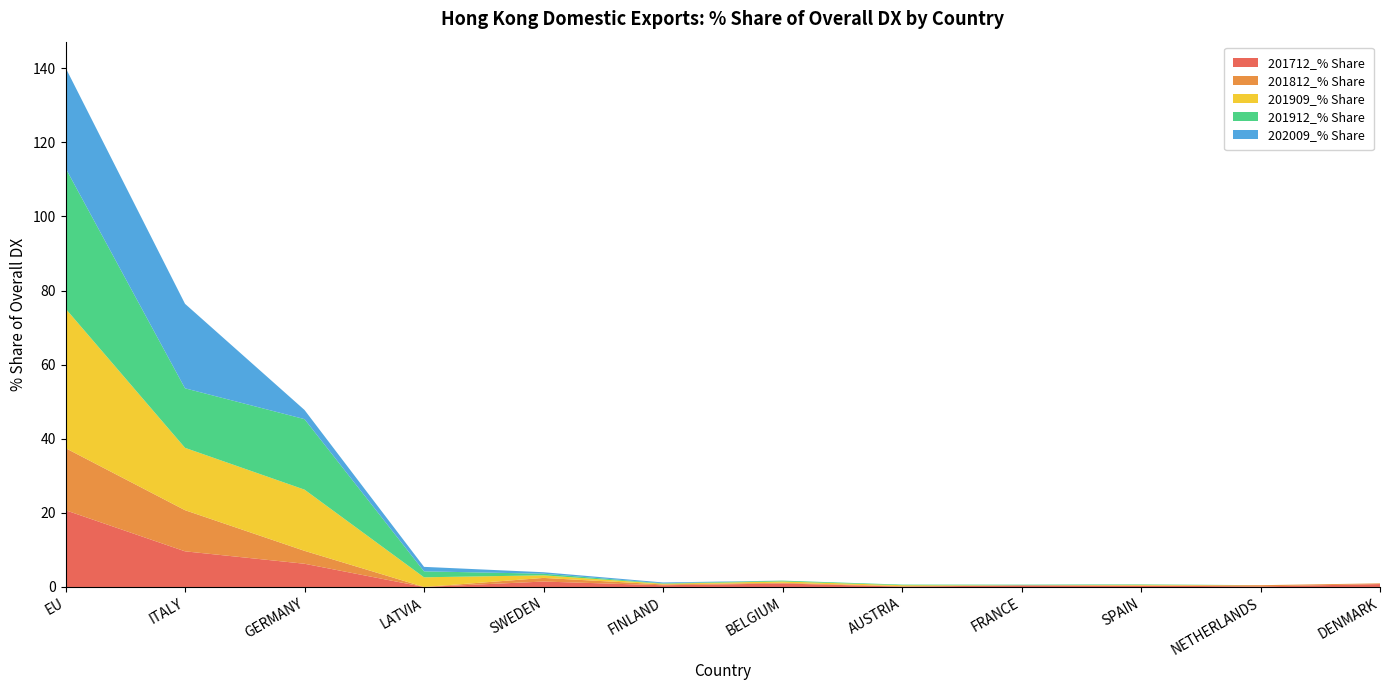

Reading right to left, list all the values displayed in this chart.

201712_% Share: 0.8	0.2	0.4	0.4	0.1	0.9	0.5	1.5	0.0	6.3	9.6	20.7
201812_% Share: 0.2	0.3	0.0	0.0	0.1	0.2	0.2	1.0	0.0	3.5	11.1	16.8
201909_% Share: 0.0	0.0	0.2	0.0	0.3	0.4	0.2	0.7	2.6	16.5	16.8	37.7
201912_% Share: 0.0	0.0	0.1	0.2	0.2	0.2	0.1	0.4	1.6	19.0	16.1	37.9
202009_% Share: 0.0	0.0	0.0	0.0	0.0	0.0	0.2	0.4	1.2	2.5	22.8	27.1